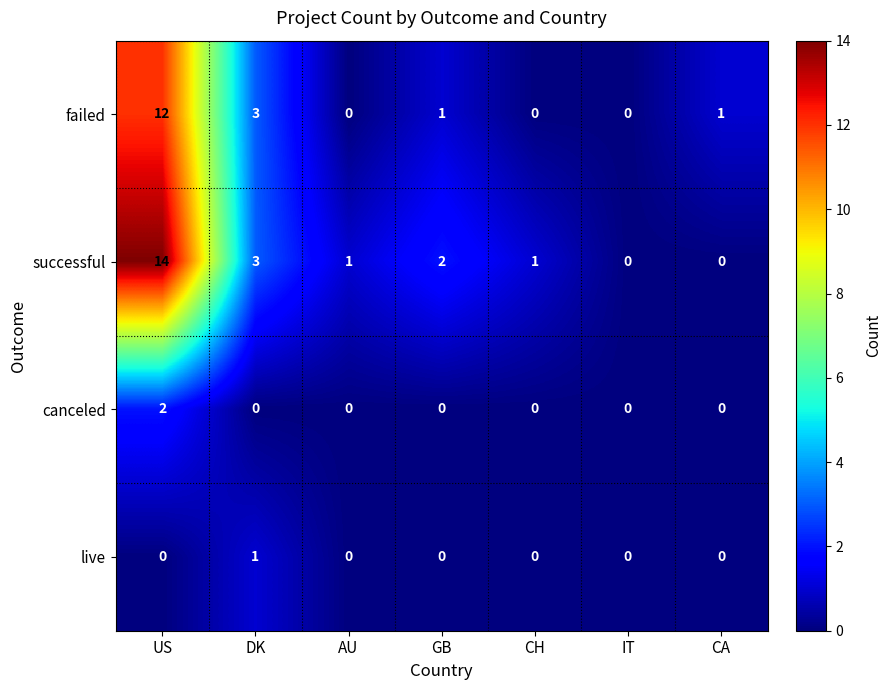

What is the difference between the second highest and second lowest values in the failed series?

3